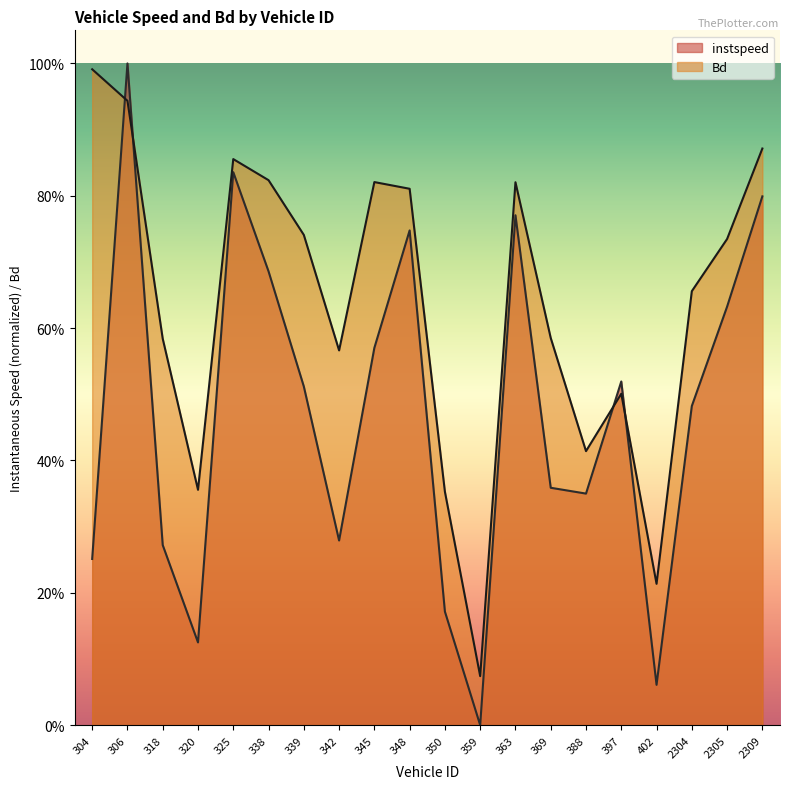

Where is the first local maximum for instspeed?

306